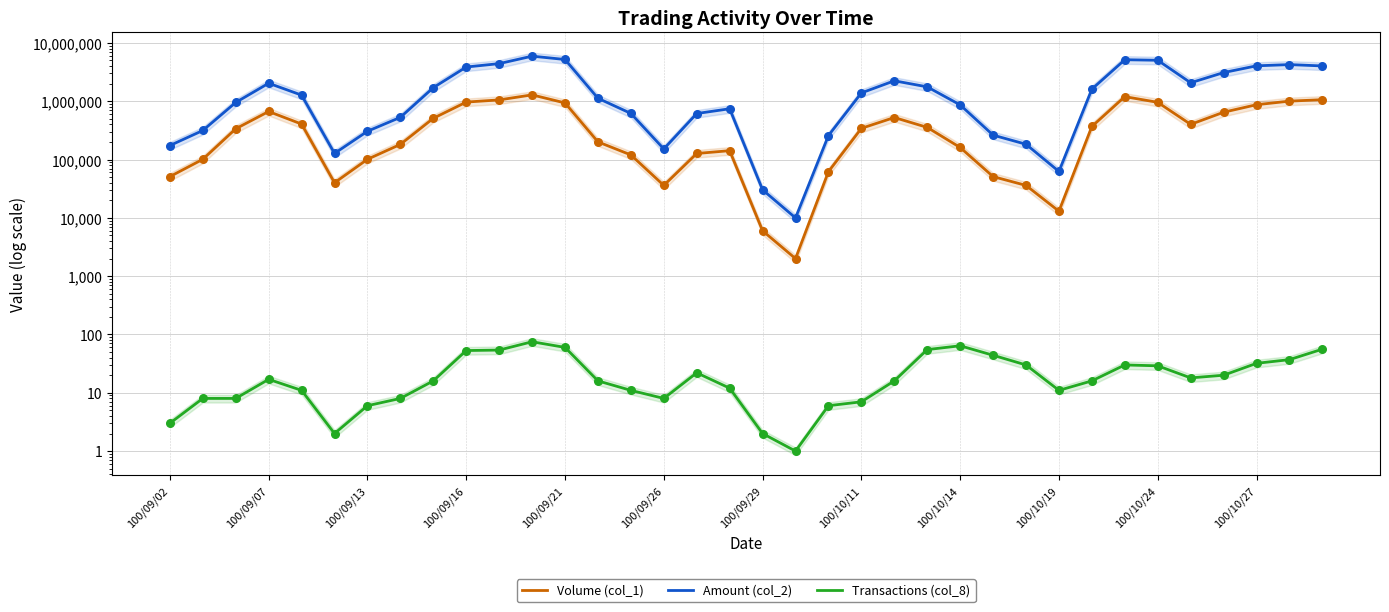

At how many categories does at least one series exceed 4331311?

5